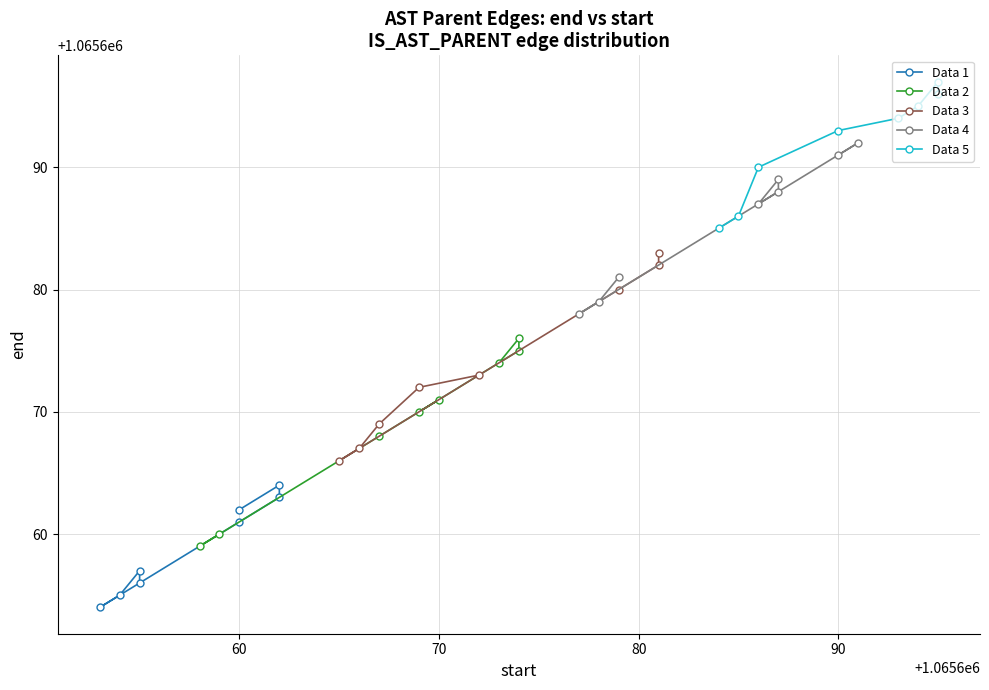

True or false: Data 2 has a value of 617302 at 90.

False